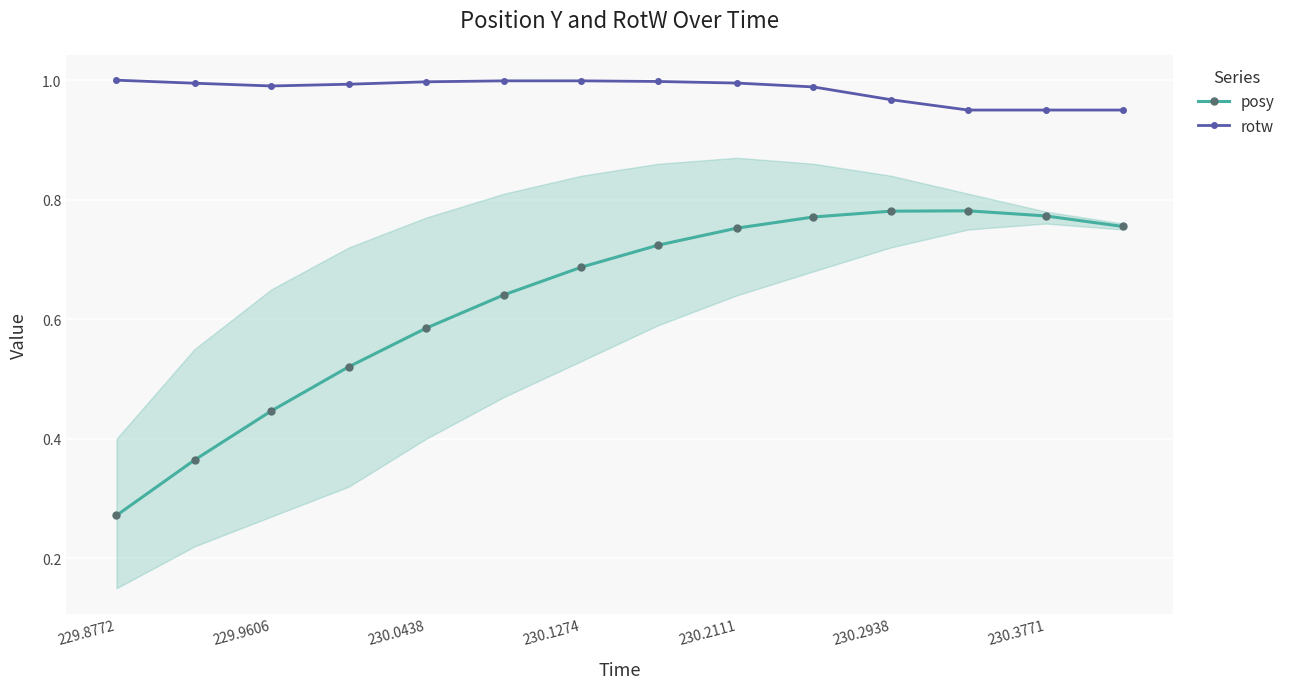

What are all the series names shown in the legend?

posy, rotw